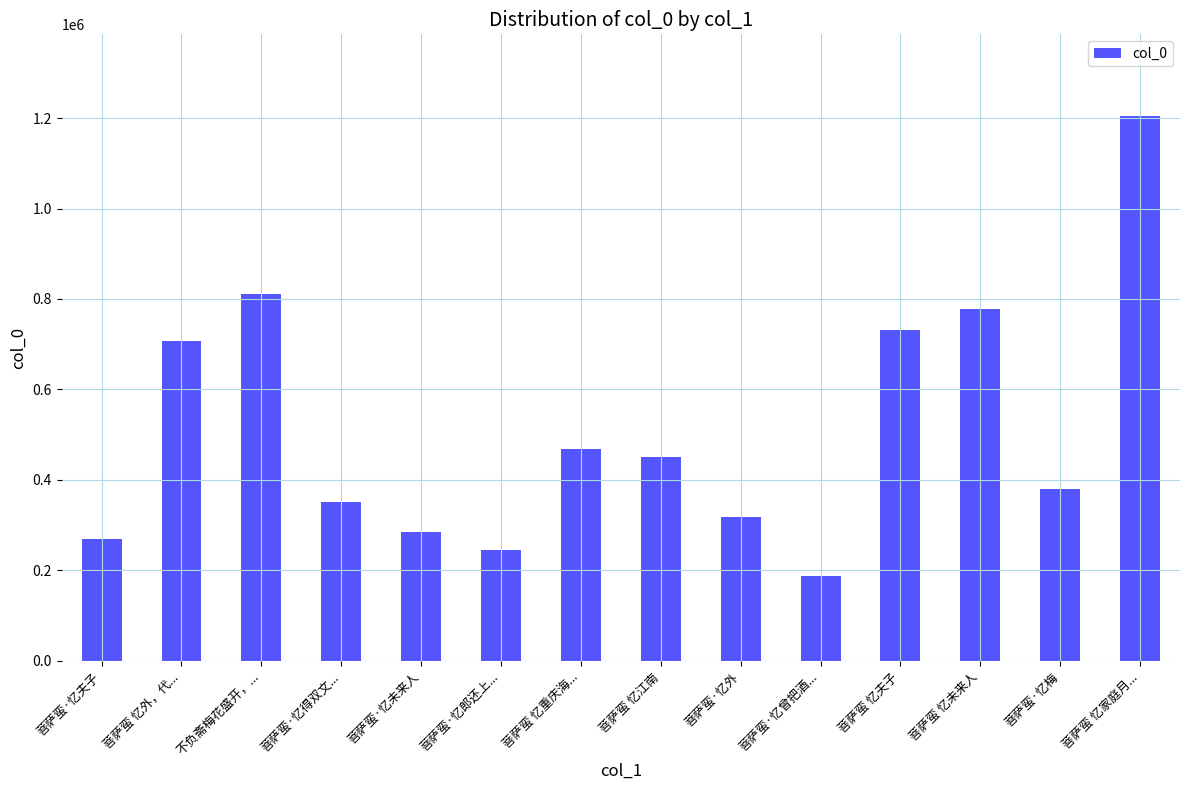

What is the minimum value shown in the chart?

188177